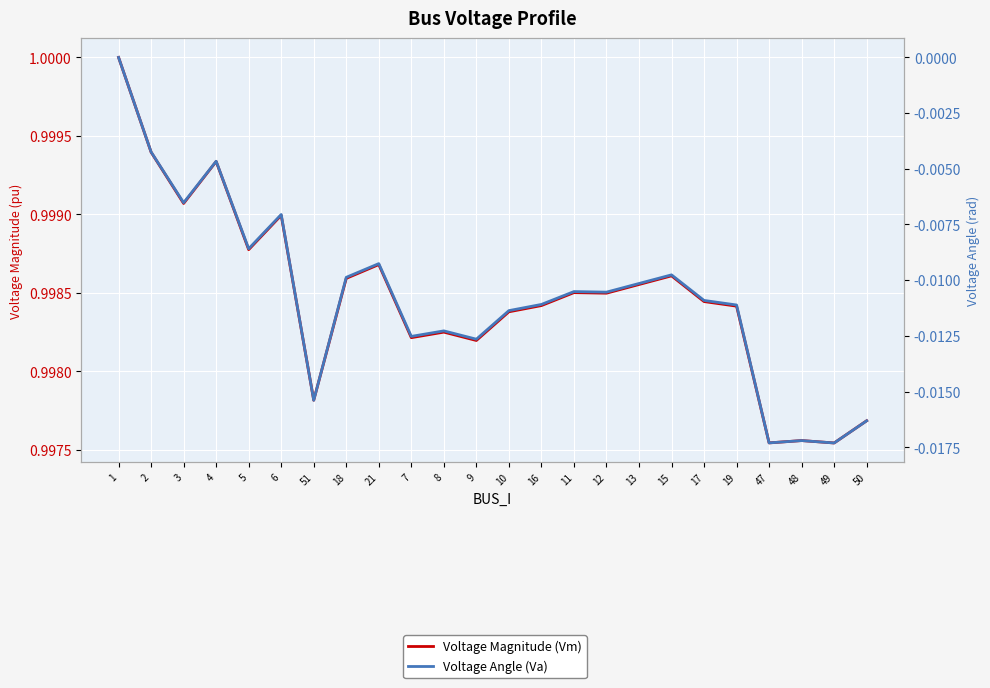

How many lines are shown in the chart?

2